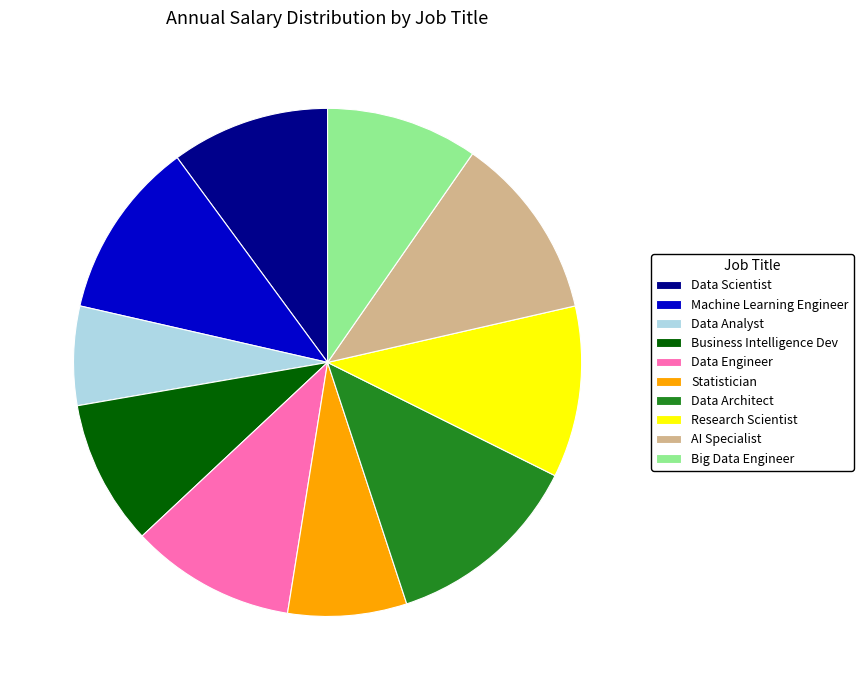

What is the largest slice in the pie chart?

Data Architect